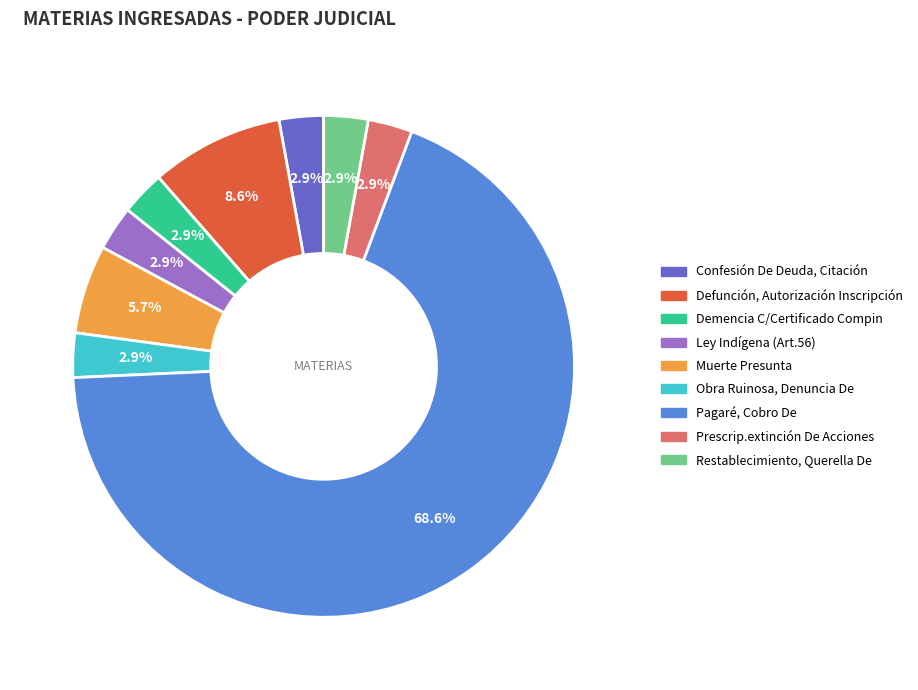

True or false: Pagaré, Cobro De accounts for 61% of the total.

False